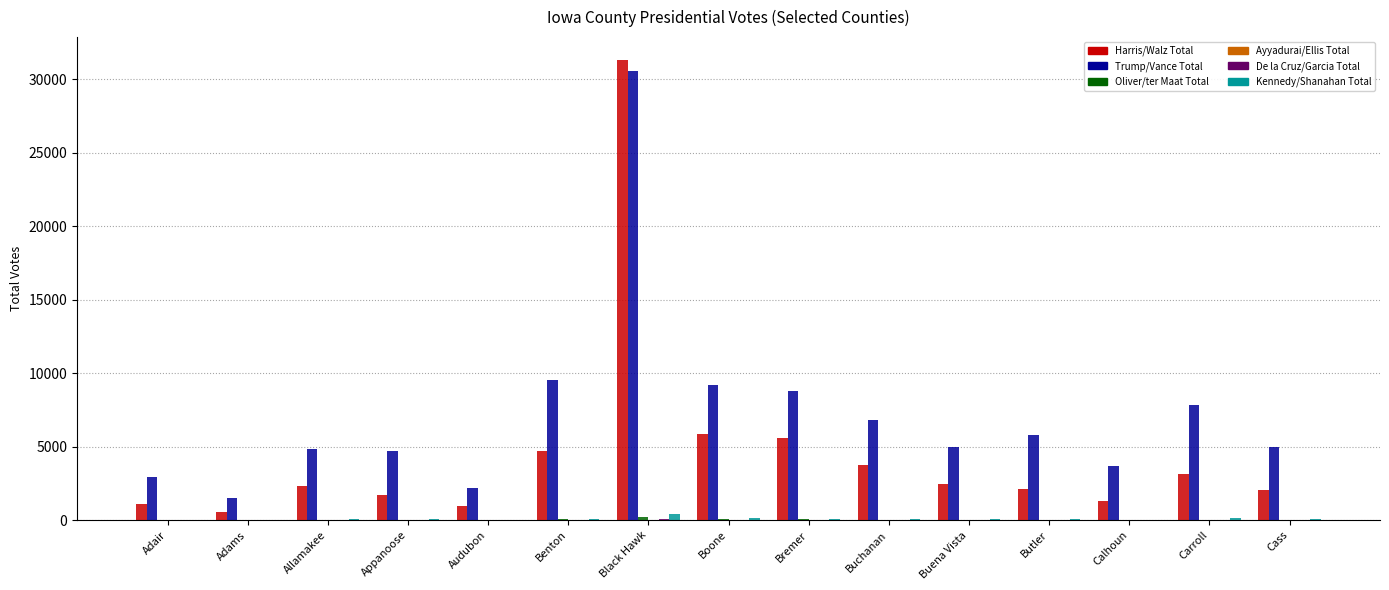

The Harris/Walz Total series shows 970 at Audubon. True or false?

True